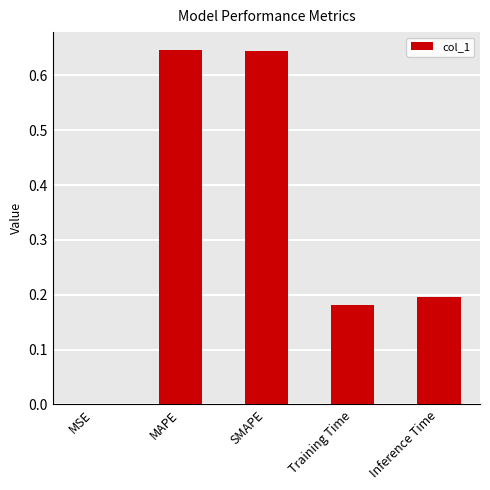

Is it true that the value at Training Time is 0.0?

False